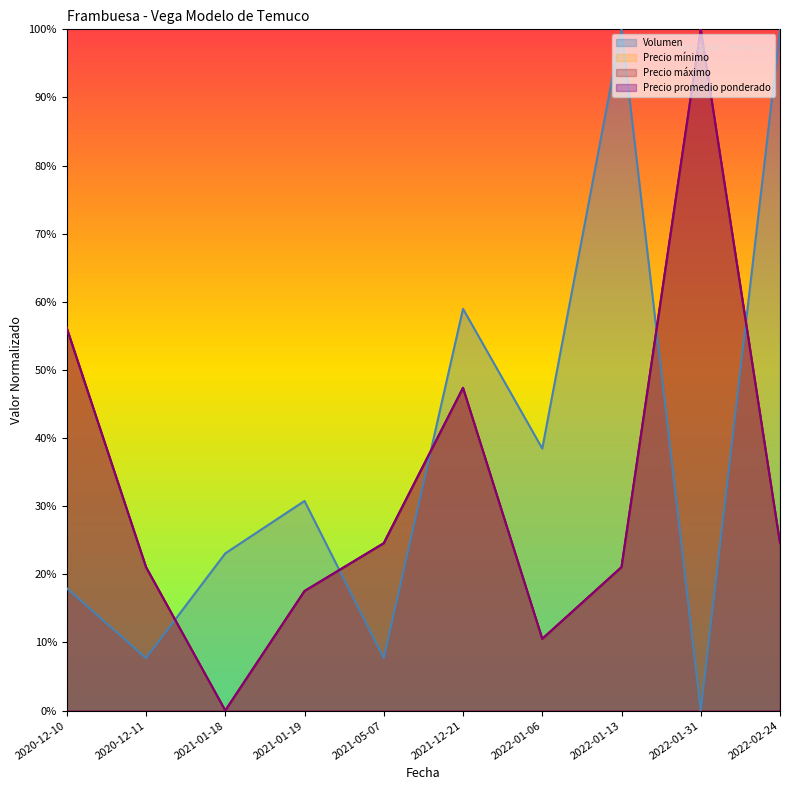

True or false: Precio máximo has more than 0 points higher than both neighbors.

True